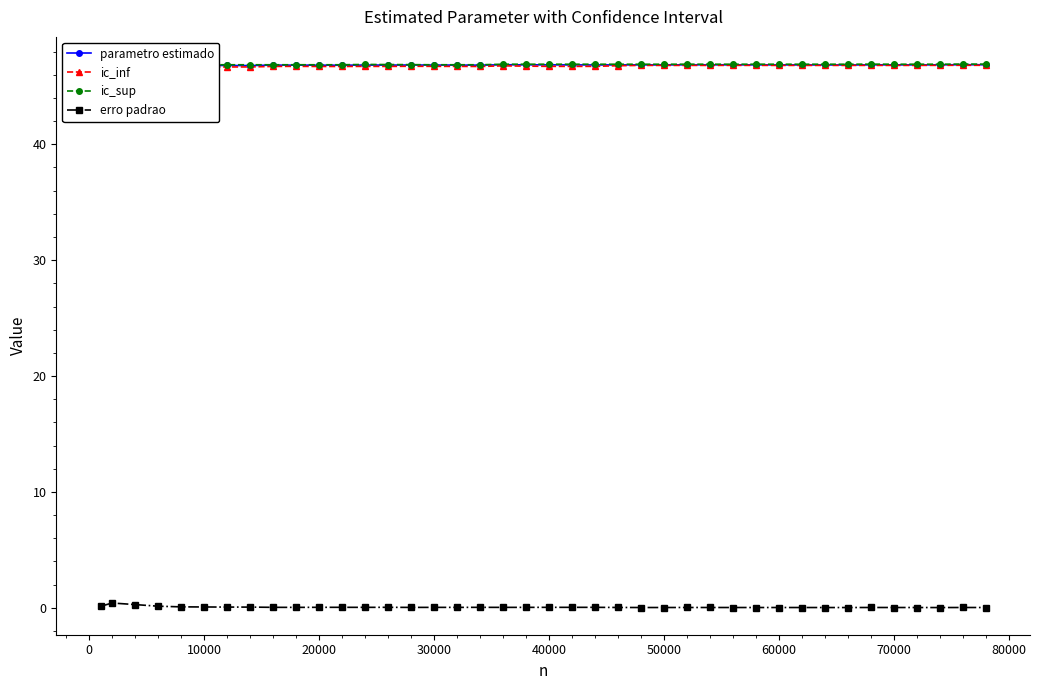

True or false: erro padrao has more than 1 points higher than both neighbors.

True